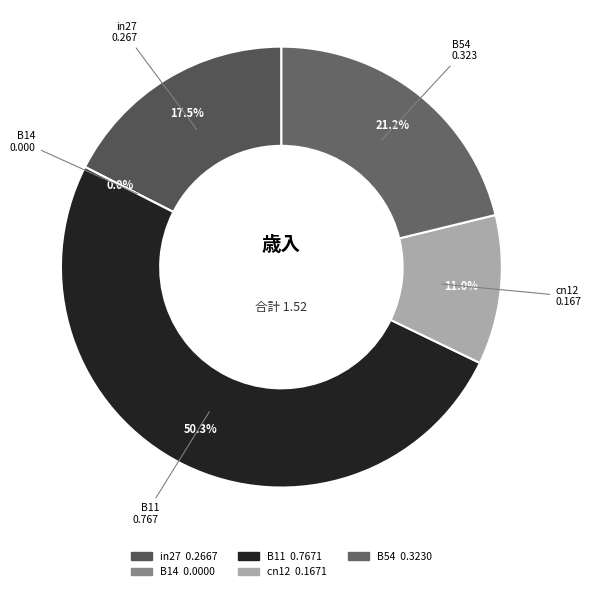

Is it true that in27 is 3% of the pie?

False